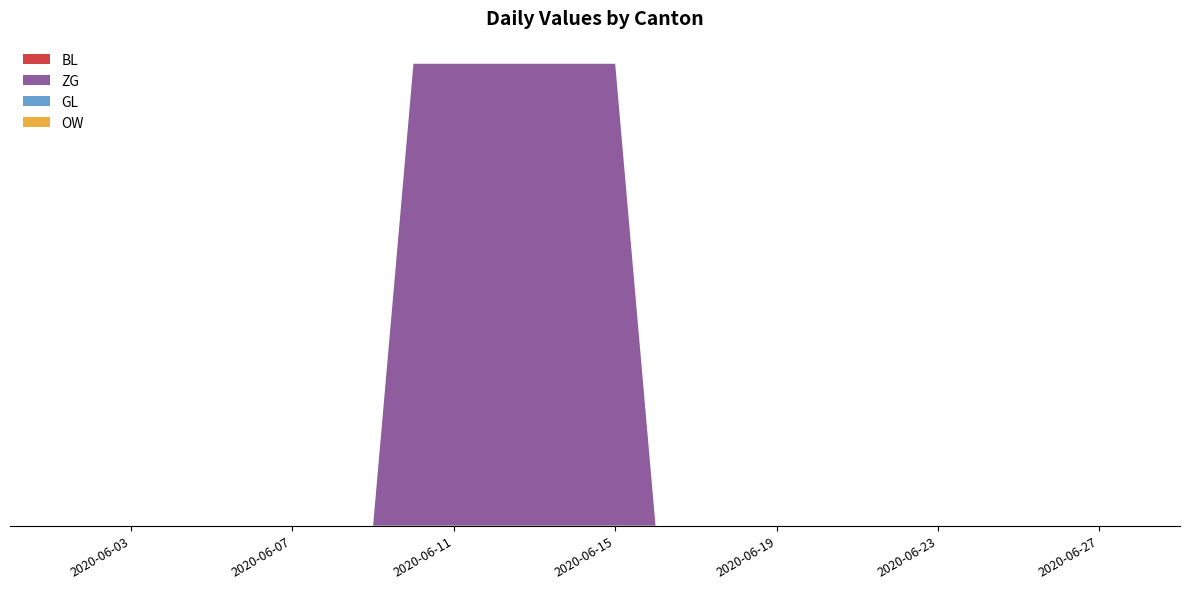

Reading right to left, extract all data points from this chart.

BL: 2020-06-29=0	2020-06-28=0	2020-06-27=0	2020-06-26=0	2020-06-25=0	2020-06-24=0	2020-06-23=0	2020-06-22=0	2020-06-21=0	2020-06-20=0	2020-06-19=0	2020-06-18=0	2020-06-17=0	2020-06-16=0	2020-06-15=0	2020-06-14=0	2020-06-13=0	2020-06-12=0	2020-06-11=0	2020-06-10=0	2020-06-09=0	2020-06-08=0	2020-06-07=0	2020-06-06=0	2020-06-05=0	2020-06-04=0	2020-06-03=0	2020-06-02=0	2020-06-01=0	2020-05-31=0
ZG: 2020-06-29=0	2020-06-28=0	2020-06-27=0	2020-06-26=0	2020-06-25=0	2020-06-24=0	2020-06-23=0	2020-06-22=0	2020-06-21=0	2020-06-20=0	2020-06-19=0	2020-06-18=0	2020-06-17=0	2020-06-16=0	2020-06-15=1	2020-06-14=1	2020-06-13=1	2020-06-12=1	2020-06-11=1	2020-06-10=1	2020-06-09=0	2020-06-08=0	2020-06-07=0	2020-06-06=0	2020-06-05=0	2020-06-04=0	2020-06-03=0	2020-06-02=0	2020-06-01=0	2020-05-31=0
GL: 2020-06-29=0	2020-06-28=0	2020-06-27=0	2020-06-26=0	2020-06-25=0	2020-06-24=0	2020-06-23=0	2020-06-22=0	2020-06-21=0	2020-06-20=0	2020-06-19=0	2020-06-18=0	2020-06-17=0	2020-06-16=0	2020-06-15=0	2020-06-14=0	2020-06-13=0	2020-06-12=0	2020-06-11=0	2020-06-10=0	2020-06-09=0	2020-06-08=0	2020-06-07=0	2020-06-06=0	2020-06-05=0	2020-06-04=0	2020-06-03=0	2020-06-02=0	2020-06-01=0	2020-05-31=0
OW: 2020-06-29=0	2020-06-28=0	2020-06-27=0	2020-06-26=0	2020-06-25=0	2020-06-24=0	2020-06-23=0	2020-06-22=0	2020-06-21=0	2020-06-20=0	2020-06-19=0	2020-06-18=0	2020-06-17=0	2020-06-16=0	2020-06-15=0	2020-06-14=0	2020-06-13=0	2020-06-12=0	2020-06-11=0	2020-06-10=0	2020-06-09=0	2020-06-08=0	2020-06-07=0	2020-06-06=0	2020-06-05=0	2020-06-04=0	2020-06-03=0	2020-06-02=0	2020-06-01=0	2020-05-31=0